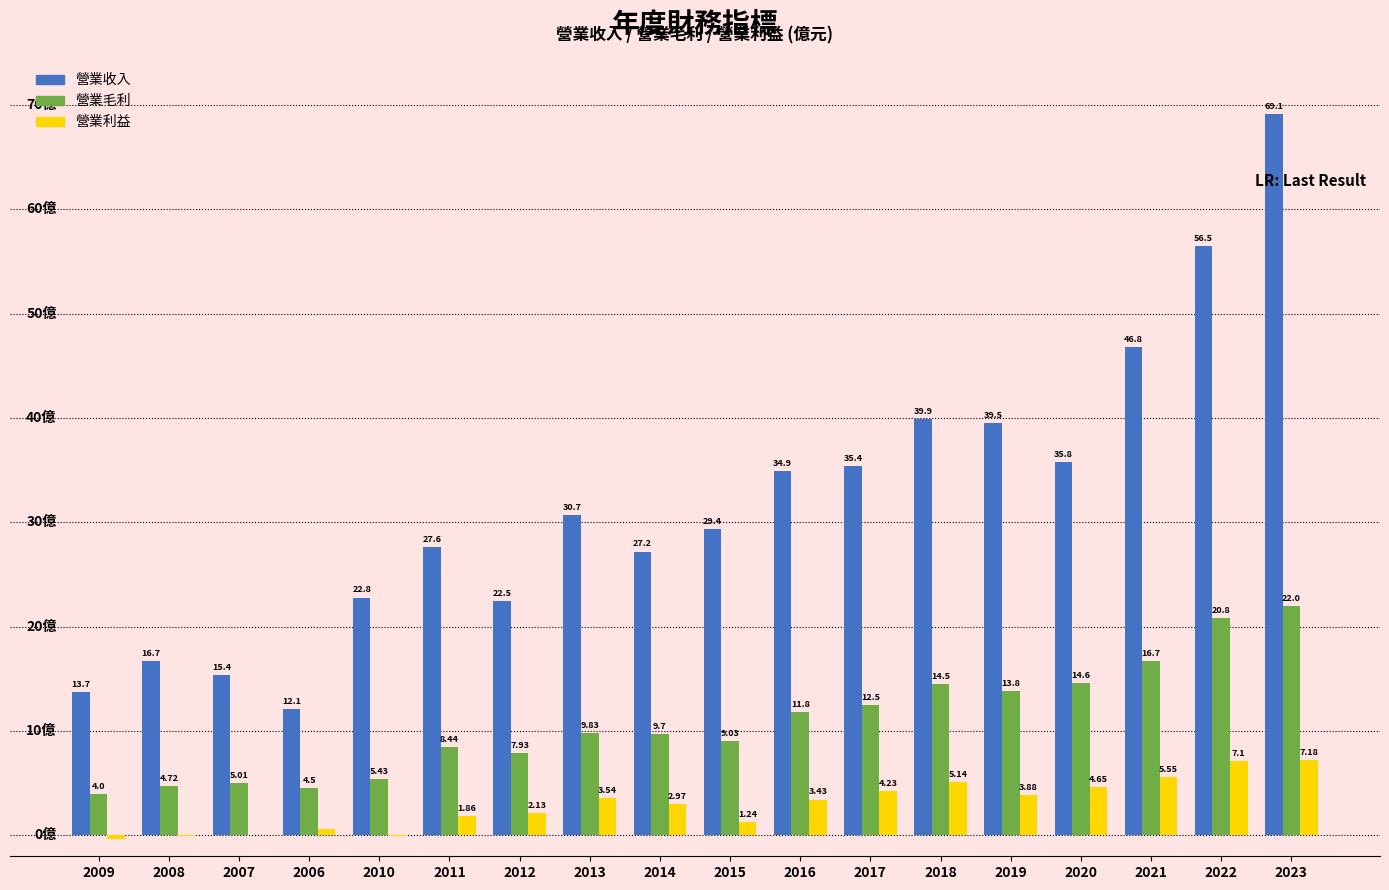

Which series has the largest total across all categories?

營業收入